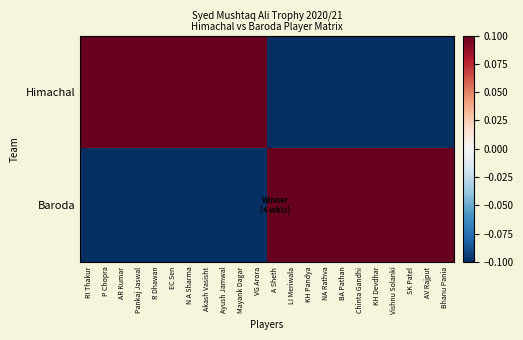

List the series in order of their peak value, highest first.

Himachal, Baroda